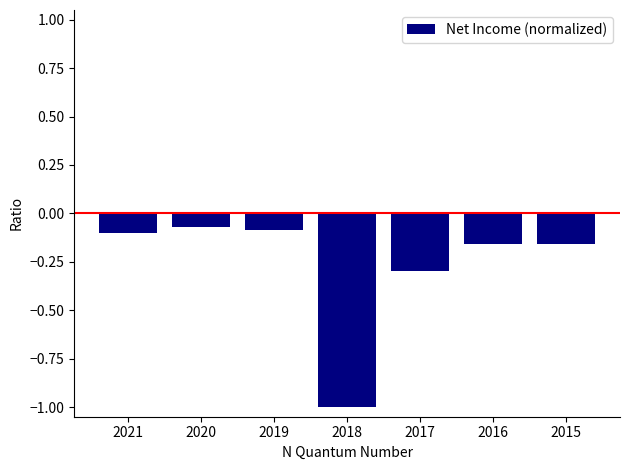

What is the difference between the maximum and minimum values?

0.9